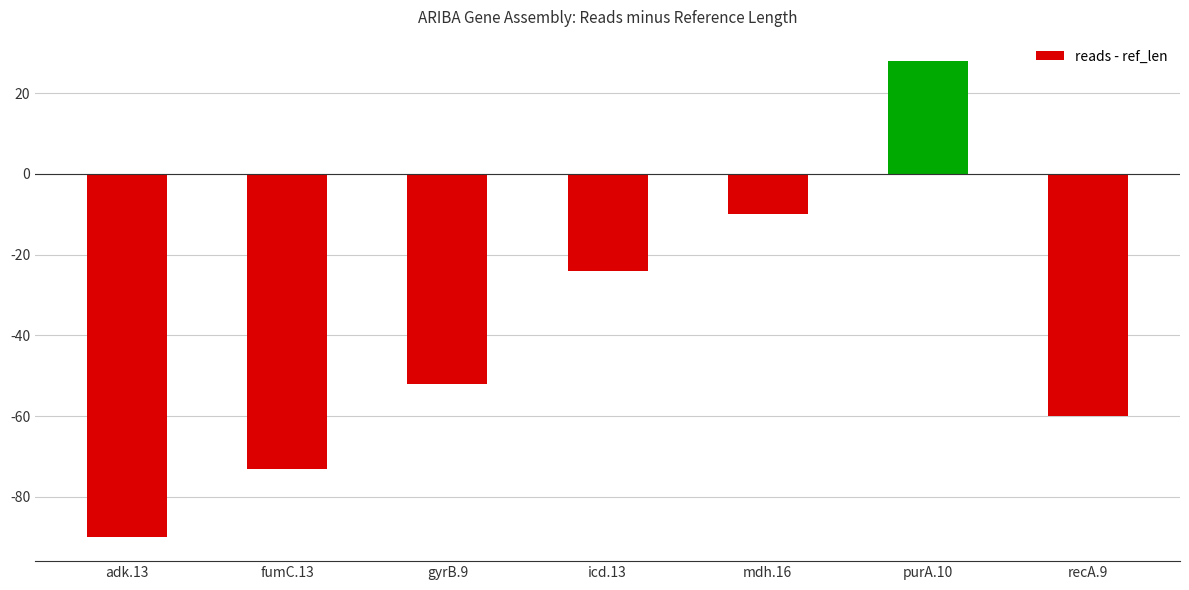

What is the difference between the maximum and second lowest values?

101